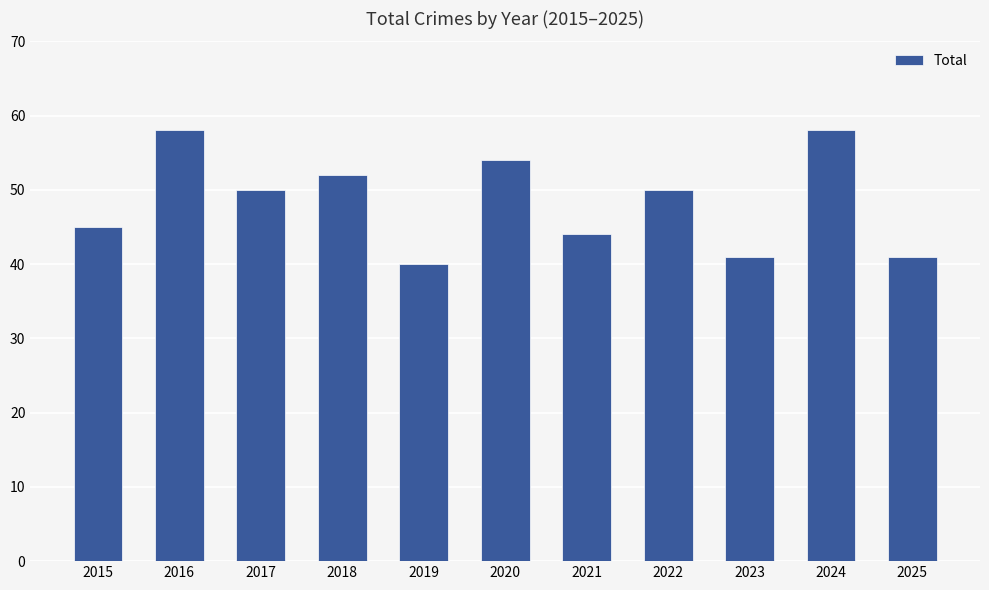

What is the greatest value displayed?

58